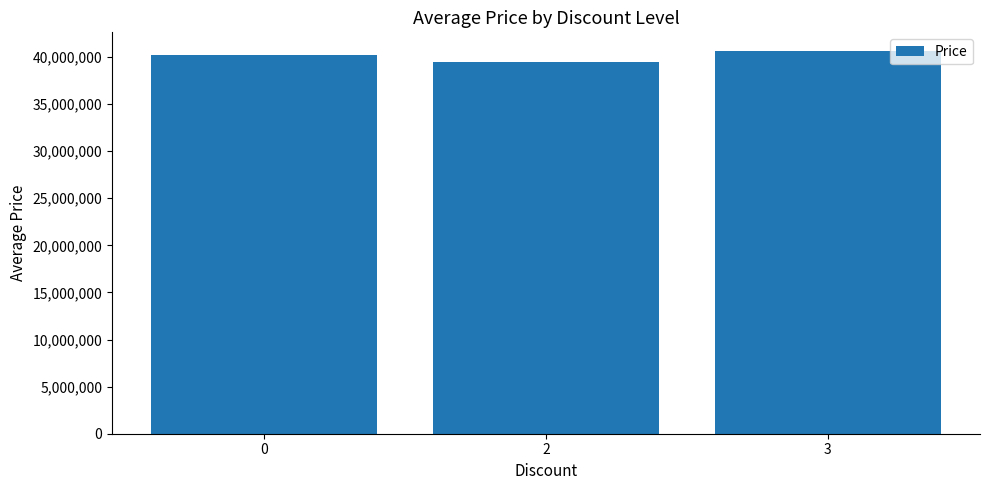

Does the chart contain any negative values?

No